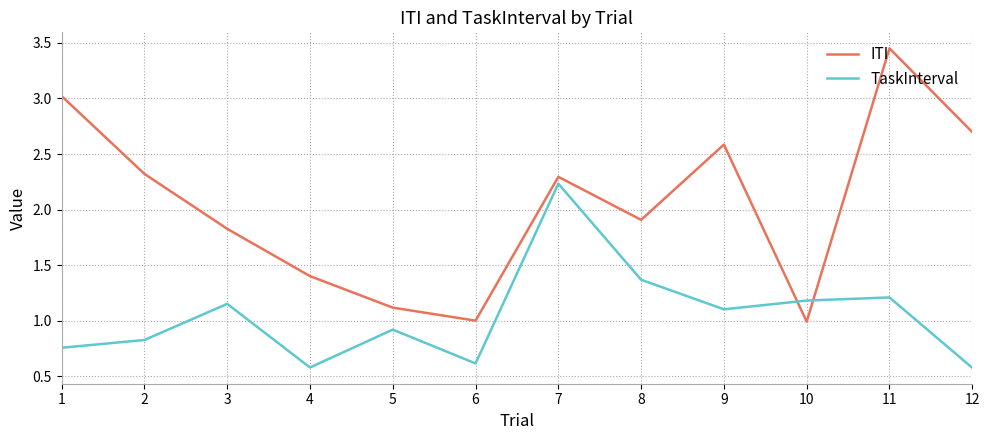

Which series has the widest spread of values?

ITI